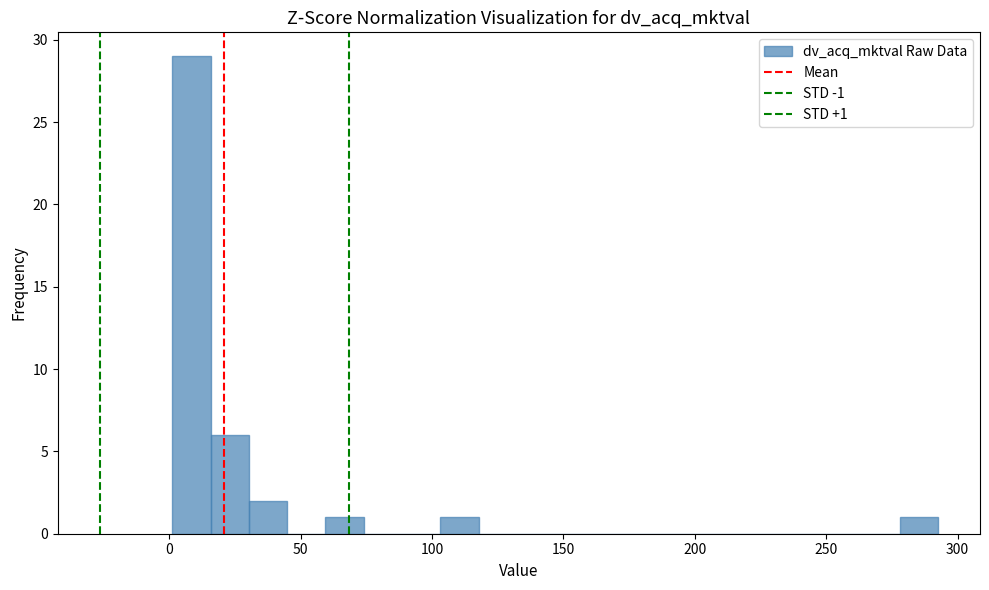

Around what value on the x-axis is the tallest bar? Give the approximate position of its centre, as read against the axis.

10